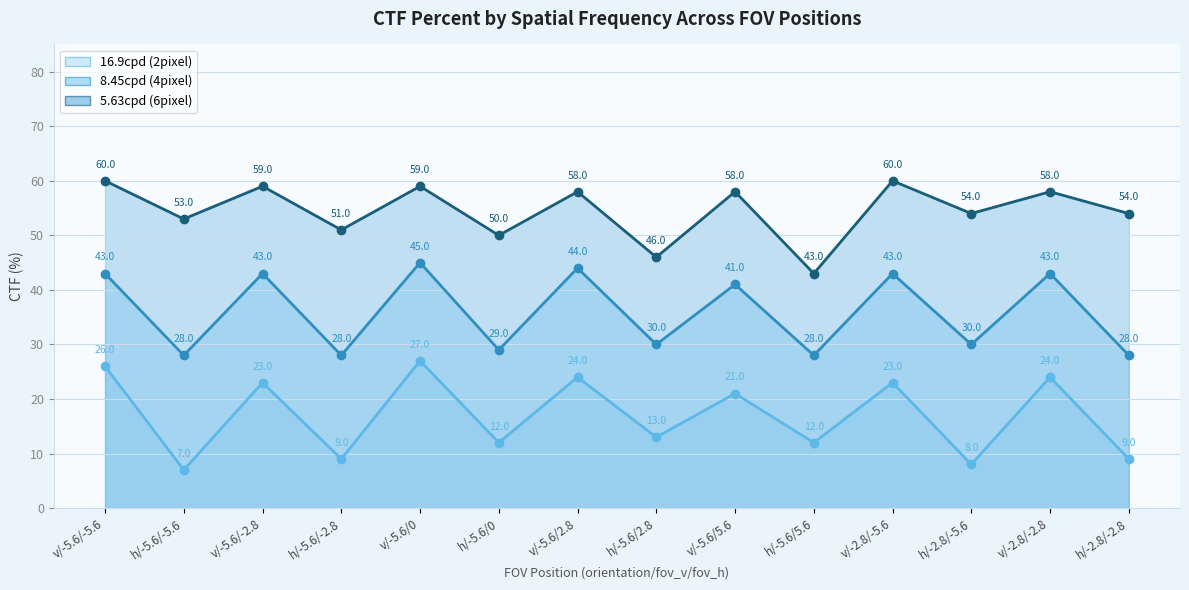

Rank the categories by 5.63cpd (6pixel) value from highest to lowest.

v/-5.6/-5.6, v/-2.8/-5.6, v/-5.6/-2.8, v/-5.6/0, v/-5.6/2.8, v/-5.6/5.6, v/-2.8/-2.8, h/-2.8/-5.6, h/-2.8/-2.8, h/-5.6/-5.6, h/-5.6/-2.8, h/-5.6/0, h/-5.6/2.8, h/-5.6/5.6